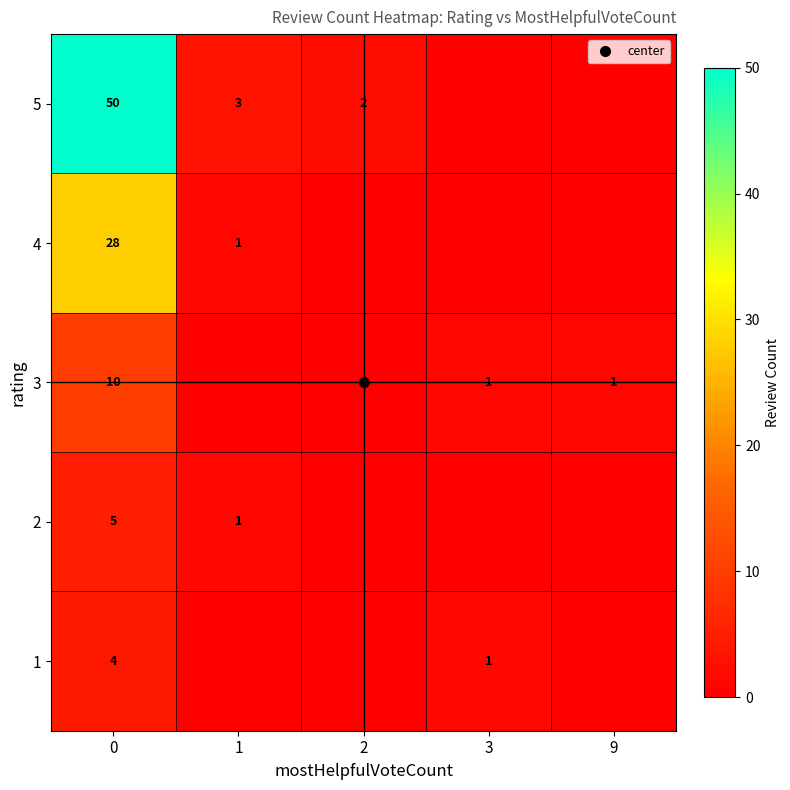

List the series in order of their peak value, lowest first.

row_0, row_1, row_2, row_3, row_4